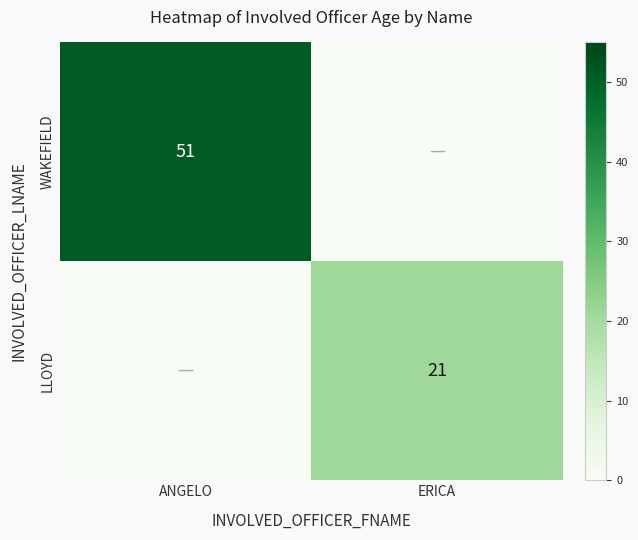

Is the value of LLOYD at ERICA greater than the value of WAKEFIELD at ANGELO?

No